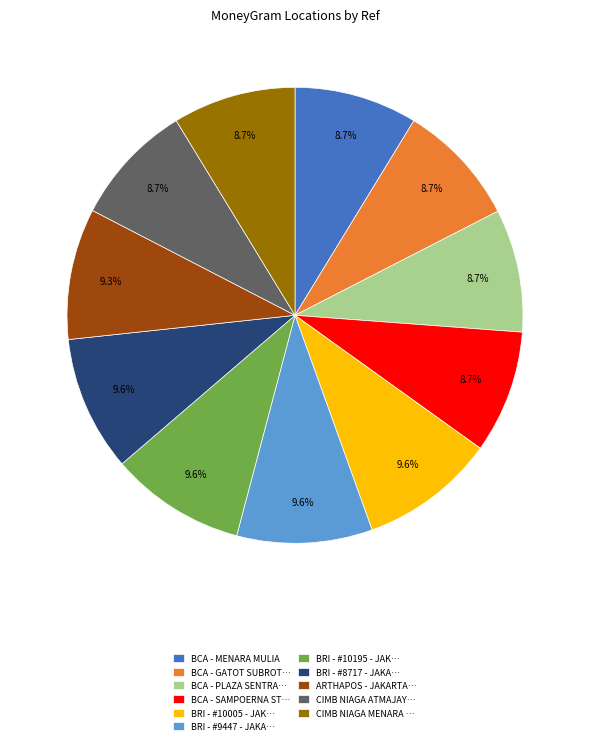

Does any single category account for the majority?

No